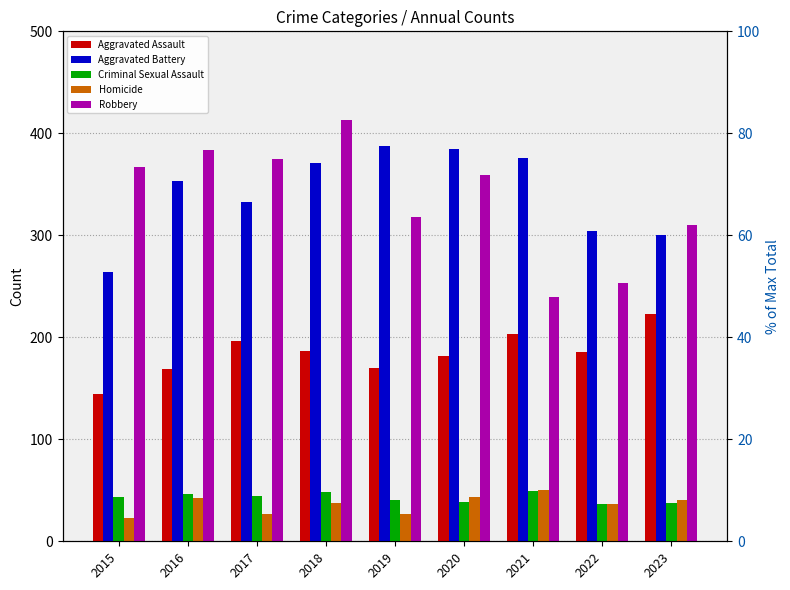

Which category has the highest value across all series?

2018